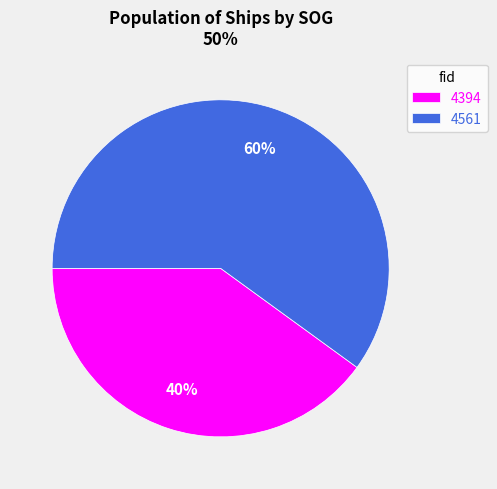

How many slices are in this pie chart?

2